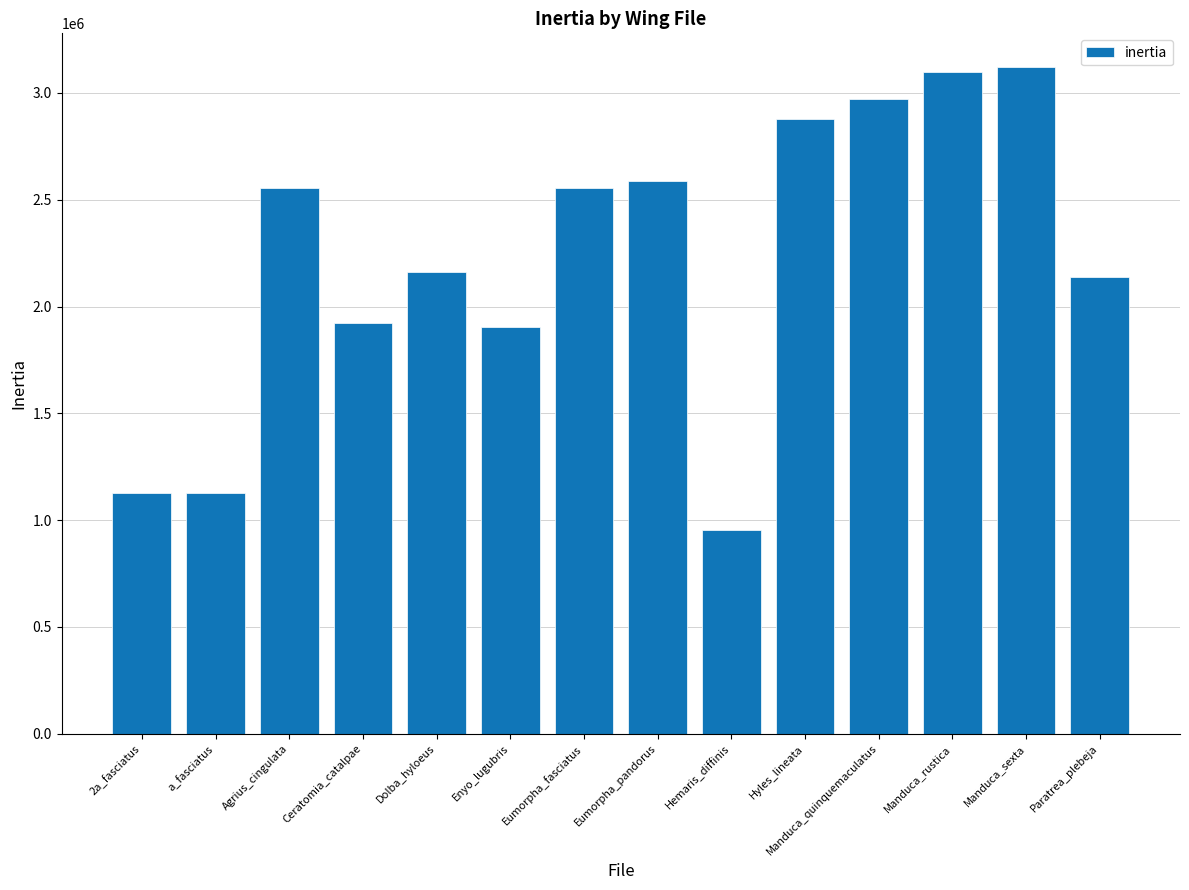

Is it true that the value at Ceratomia_catalpae is 1262901.3?

False